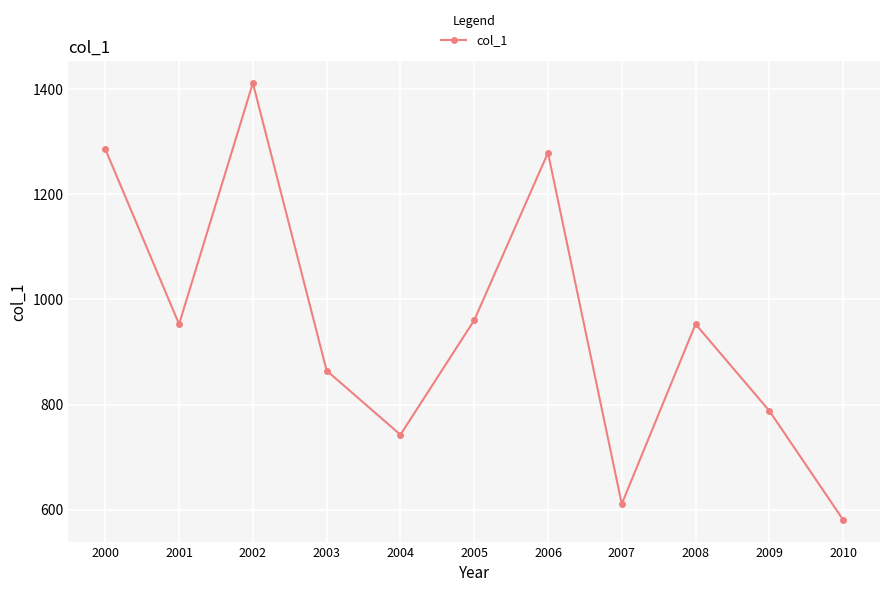

What is the sum of the values at 2007 and 2000?

1896.9